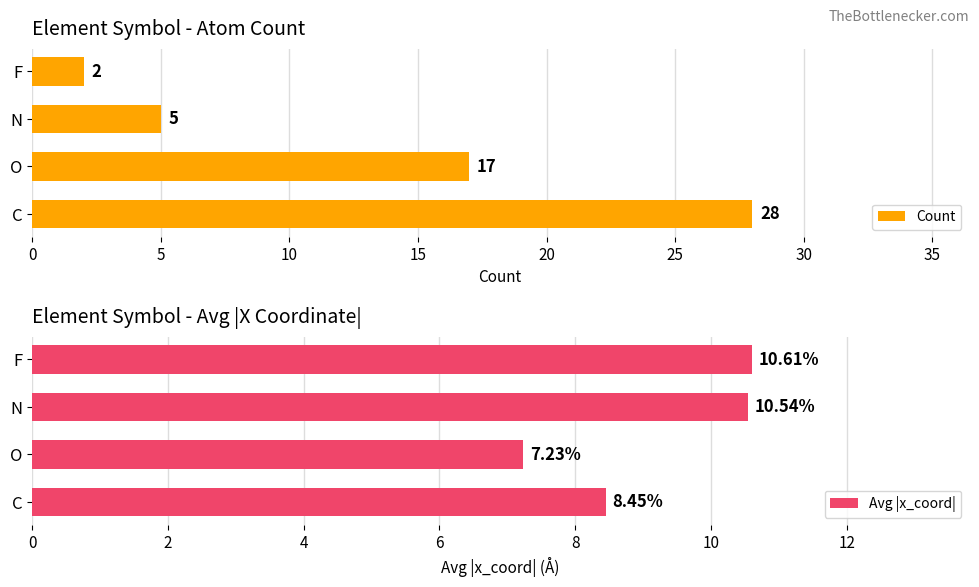

What is the maximum value shown in the chart?

28.0